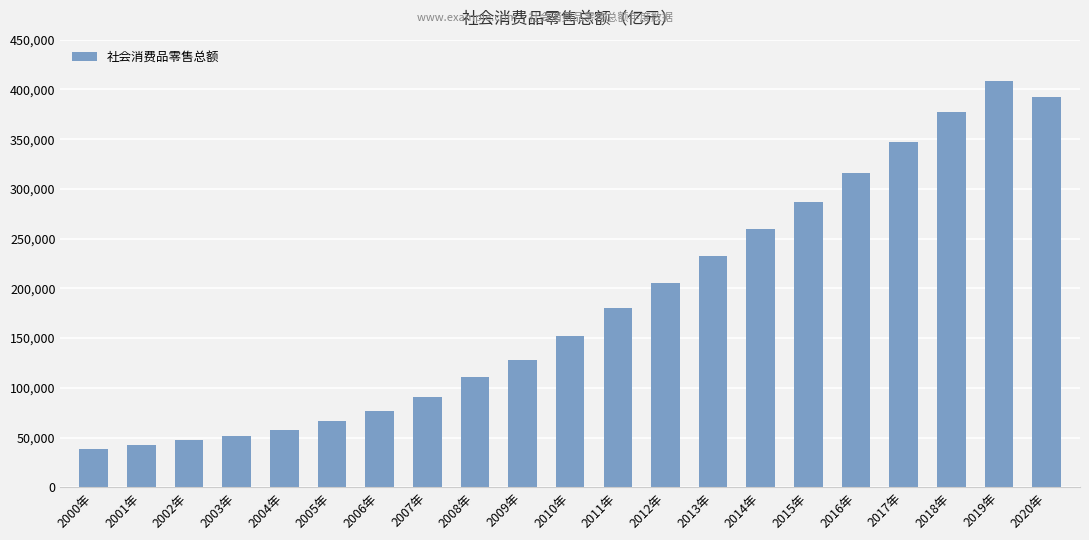

What is the ratio of the value at 2001年 to the value at 2019年?

0.1